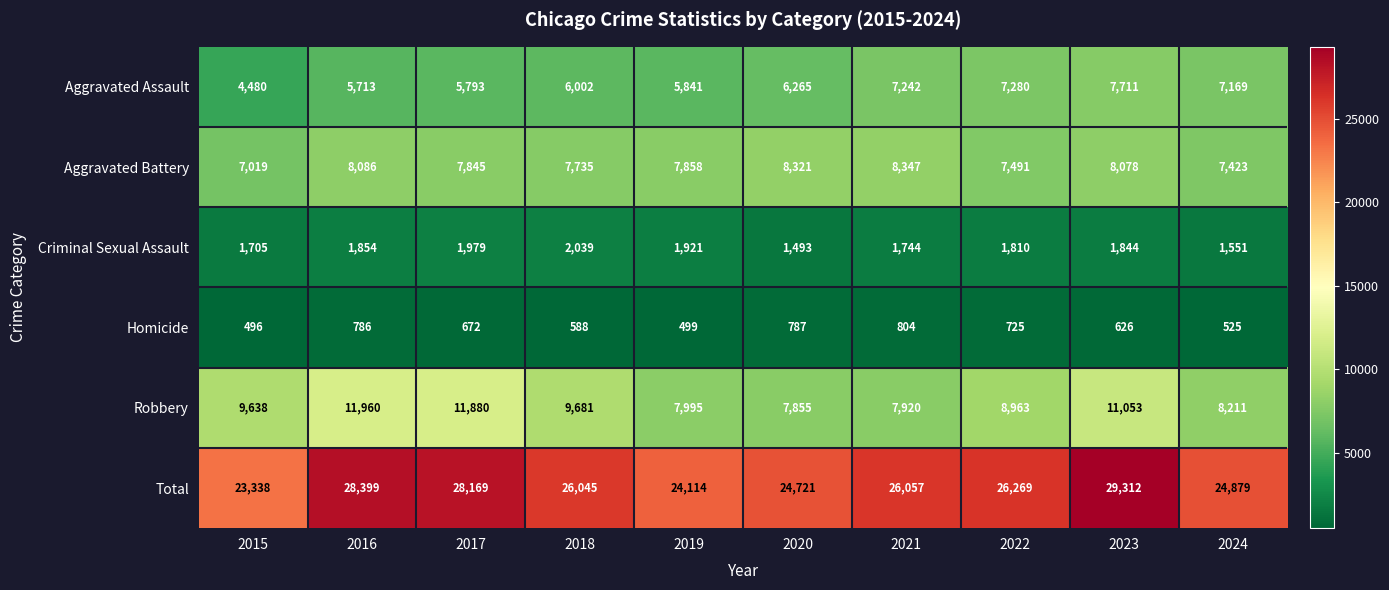

What is the difference between the Homicide values at 2016 and 2018?

198